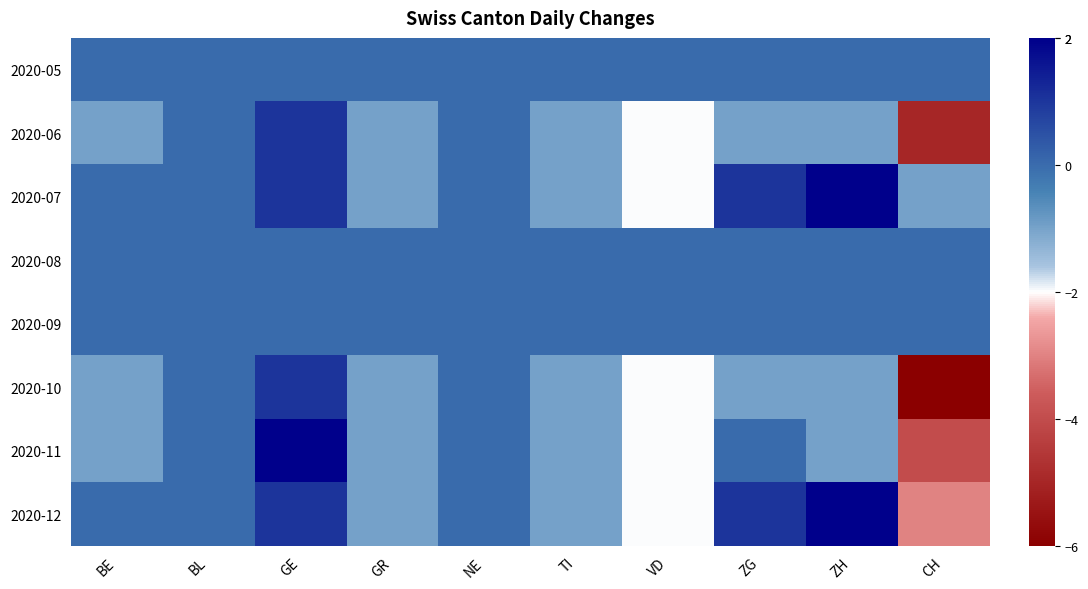

Rank the series at NE from lowest to highest value.

2020-05, 2020-06, 2020-07, 2020-08, 2020-09, 2020-10, 2020-11, 2020-12